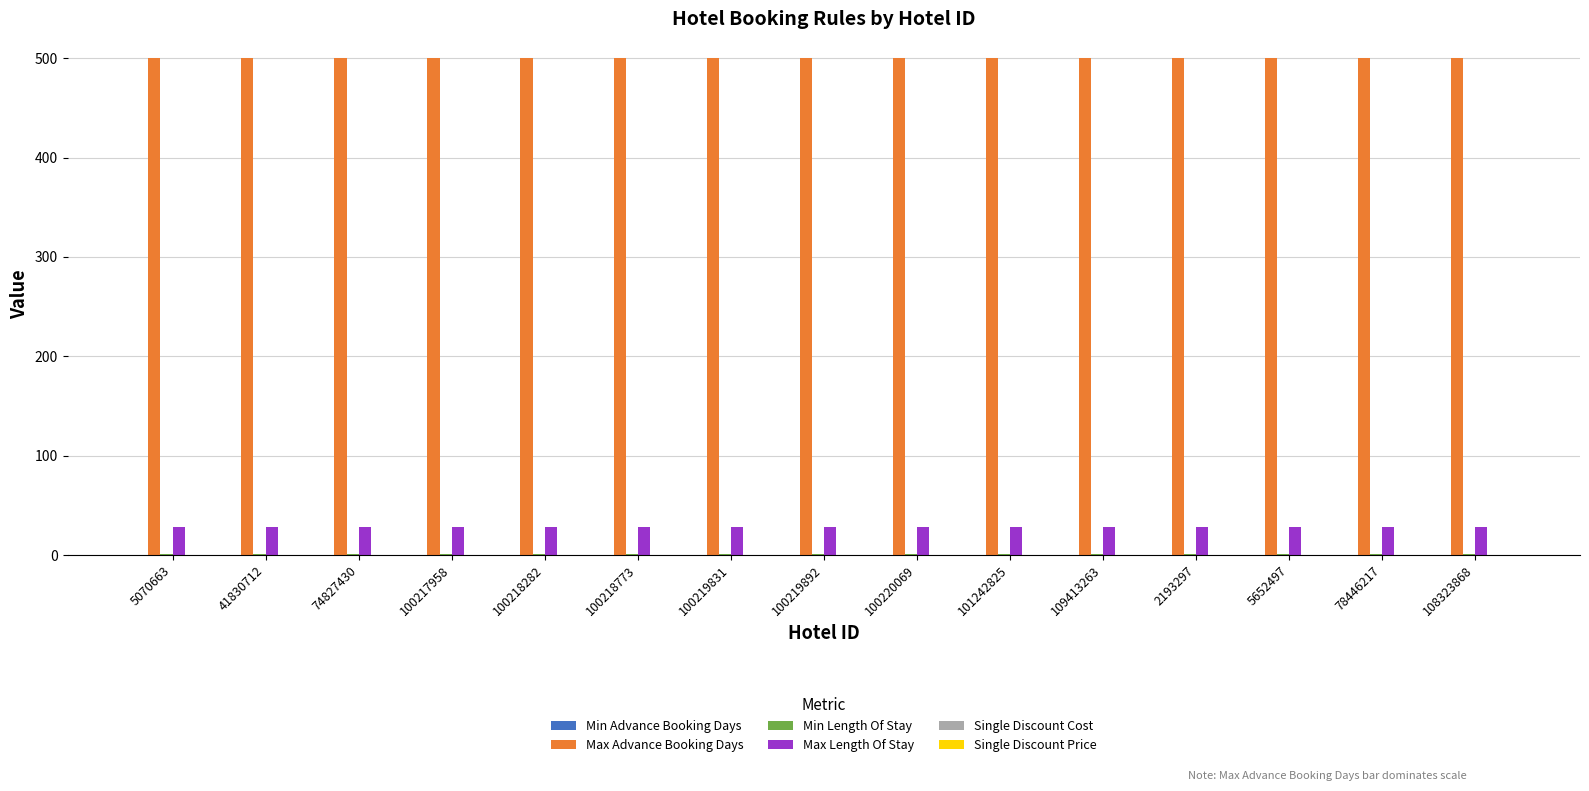

The Max Length Of Stay series shows 10.6 at 74827430. True or false?

False